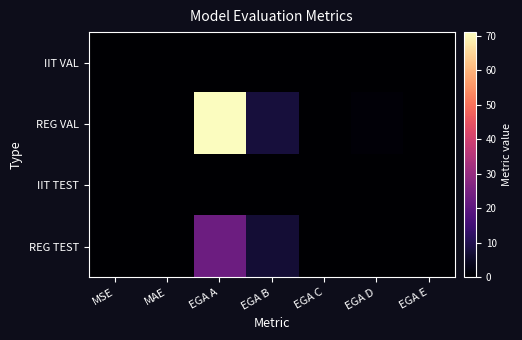

Count the number of data series in this chart.

4